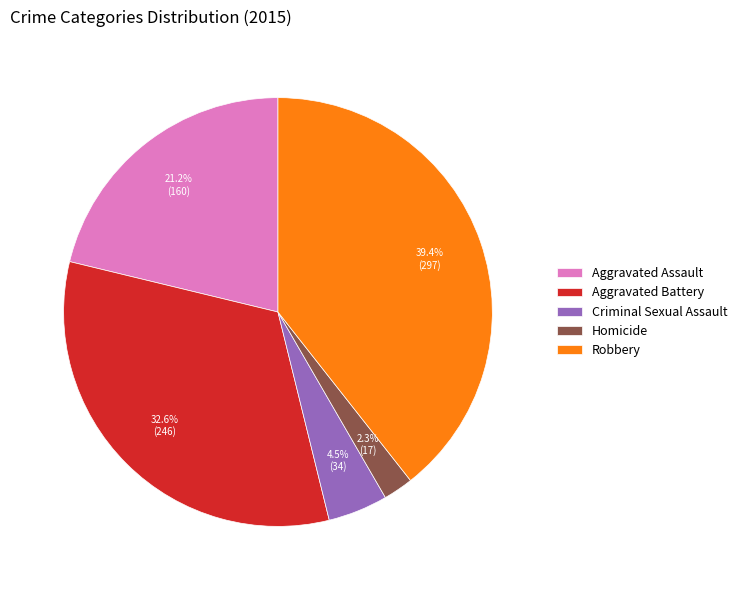

What portion of the pie excludes Aggravated Battery?

67.4%